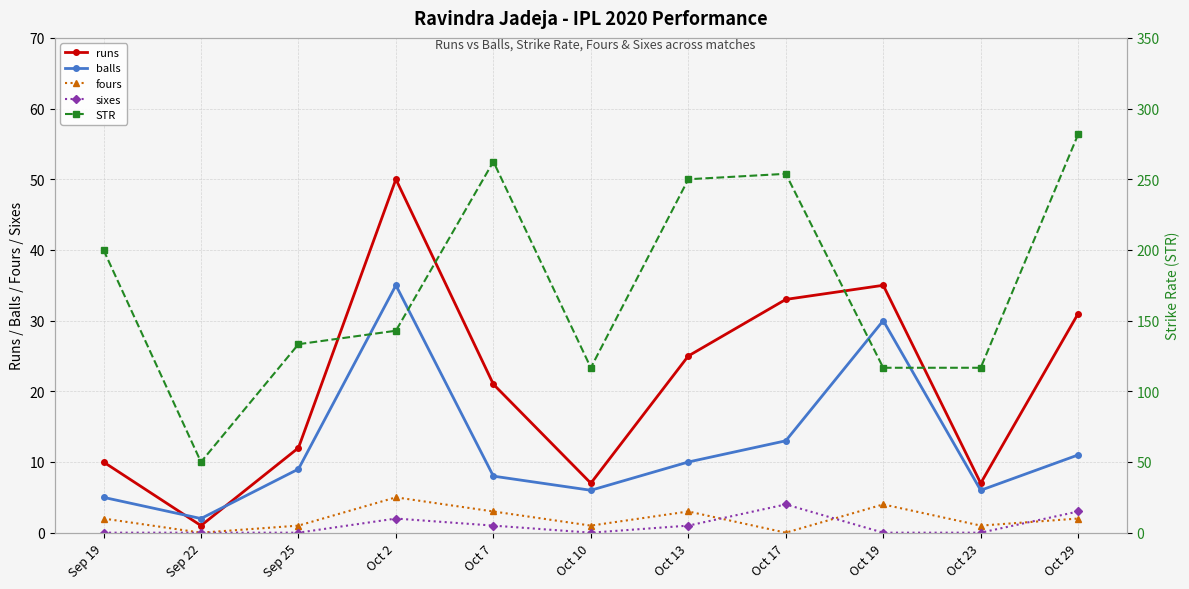

Is this an area chart (filled region under the line)?

No